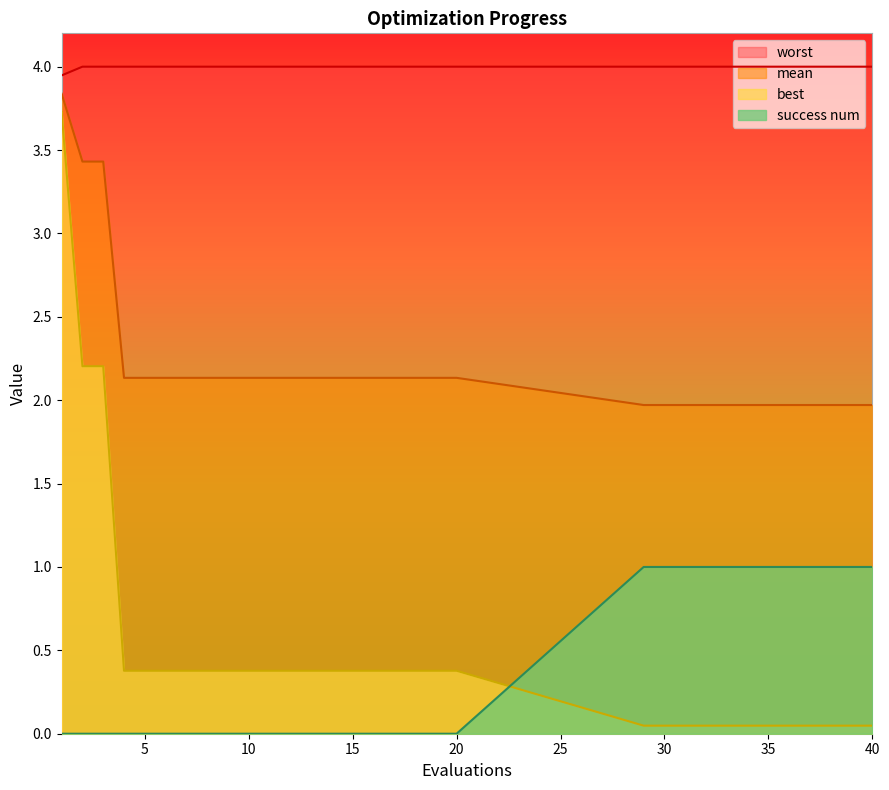

What is the highest value of the success num series?

1.0